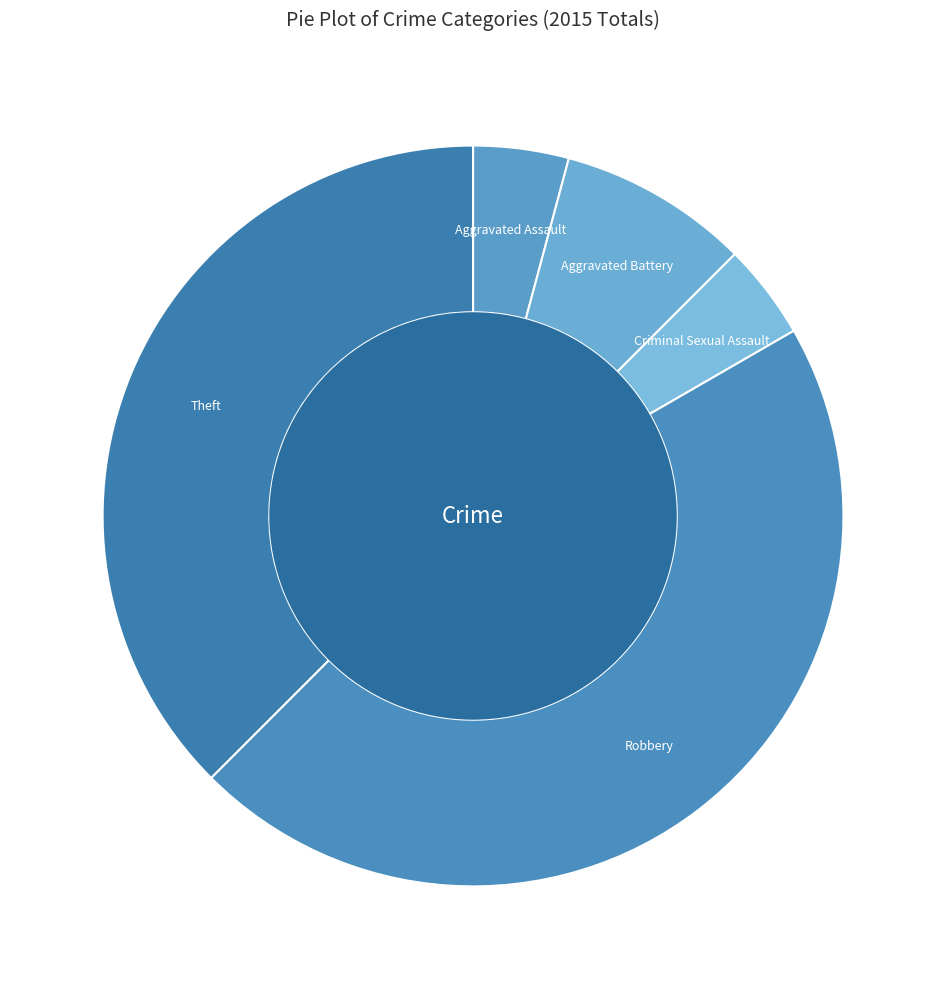

Rank the categories by value from lowest to highest.

Aggravated Assault, Criminal Sexual Assault, Aggravated Battery, Theft, Robbery